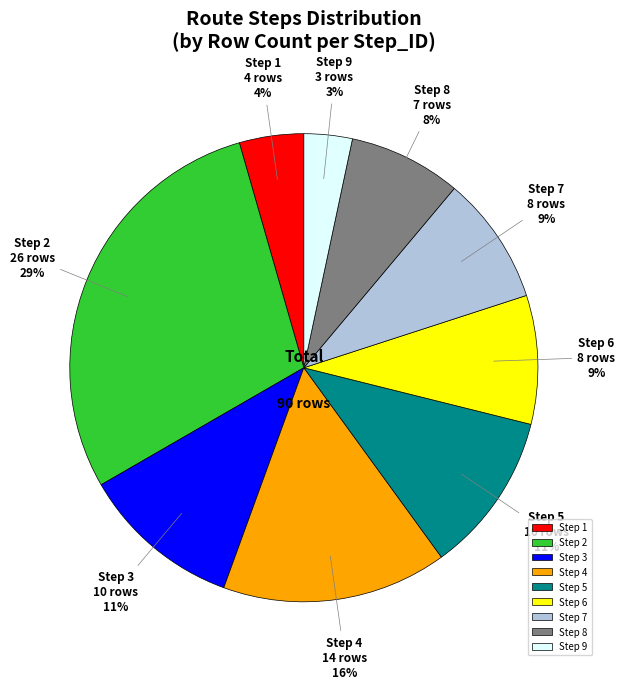

Do Step 3 and Step 9 together represent more than half of the pie?

No